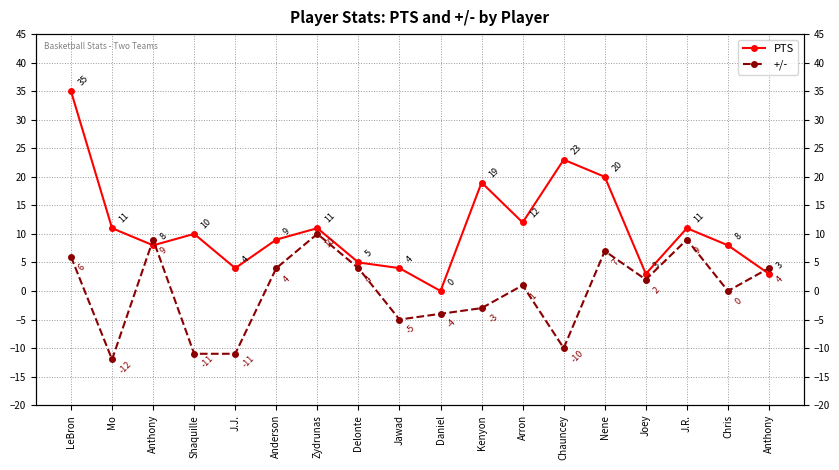

What is the label of the 4th point from the left?

Shaquille